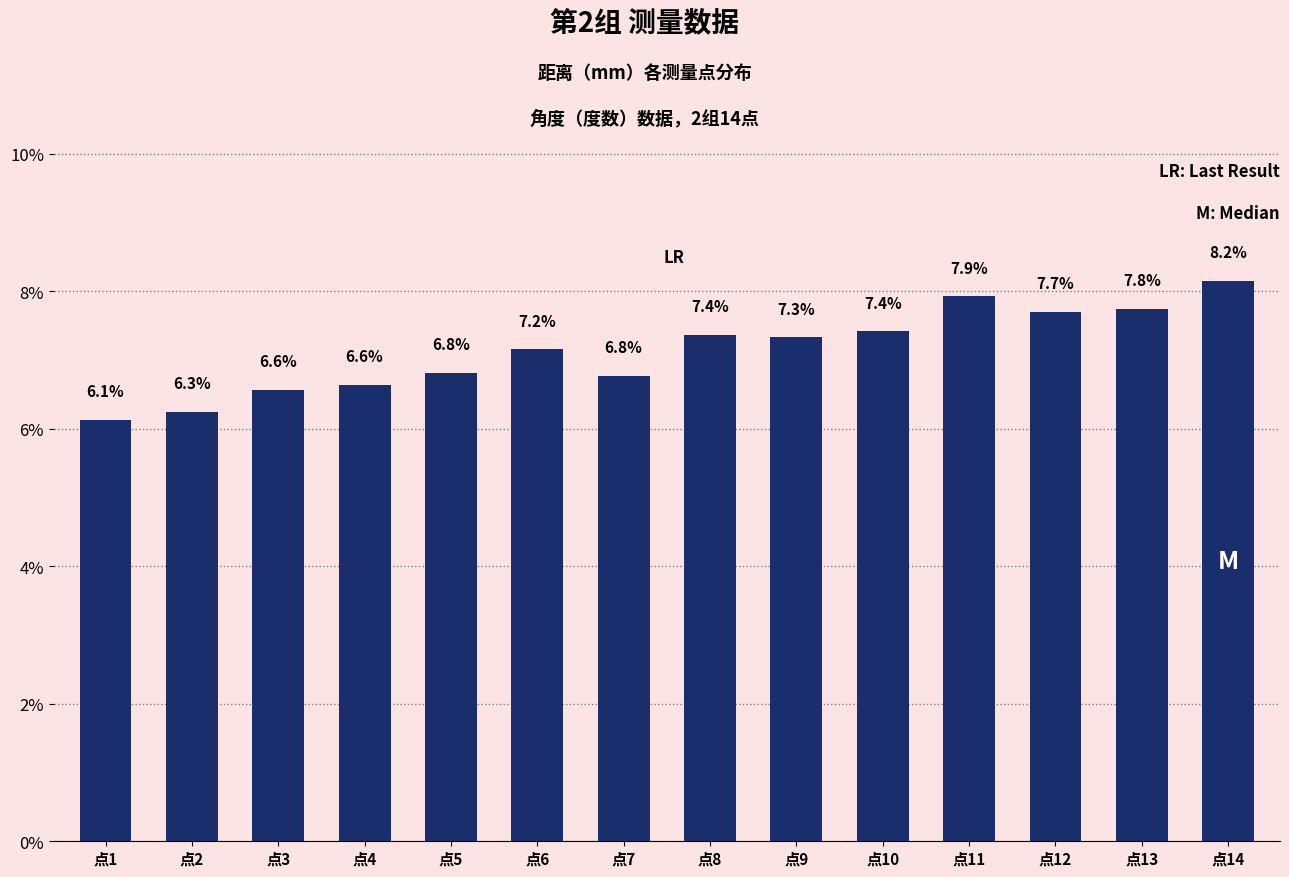

Where does the data first go above 7?

点6